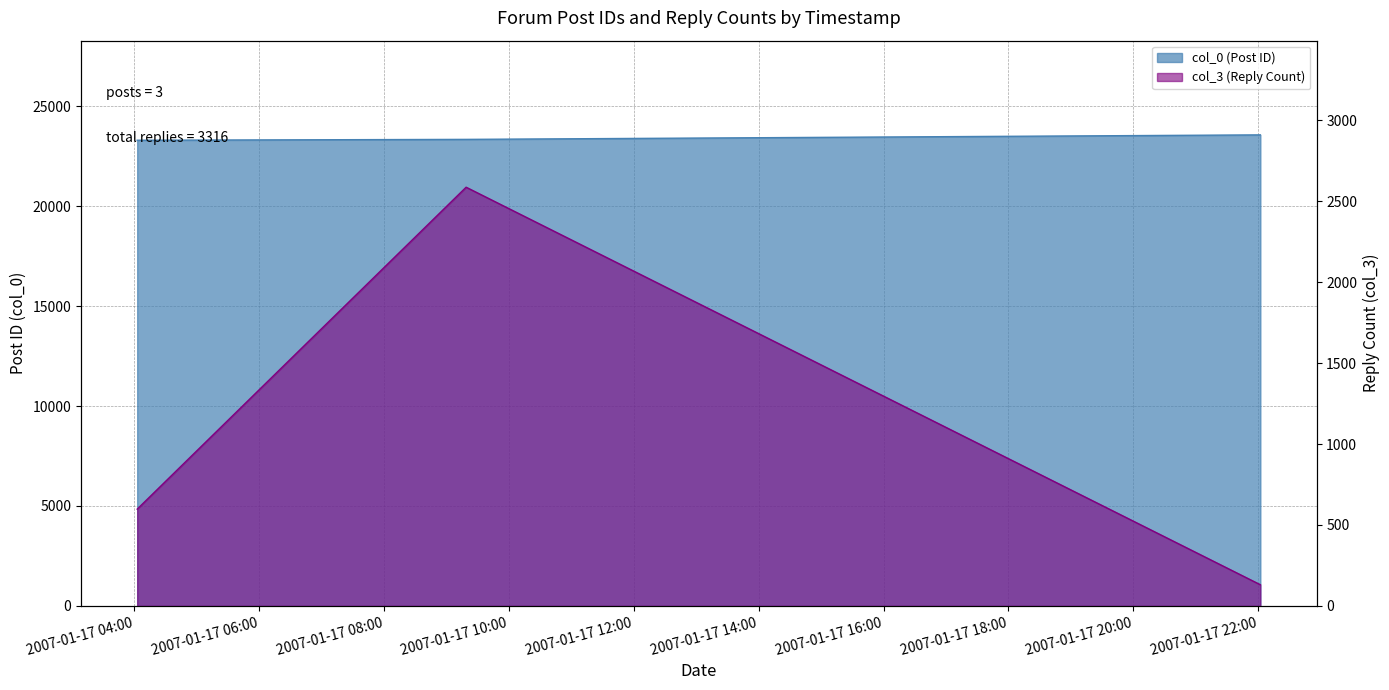

What is the sum of the col_0 values at 2007-01-17 09:19:00 and 2007-01-17 22:02:00?

46915